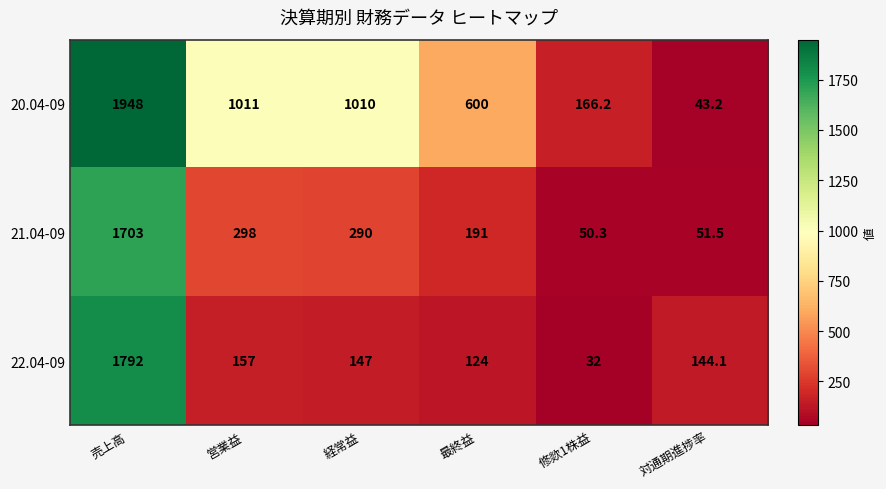

At 売上高, list the series in order from largest to smallest.

20.04-09, 22.04-09, 21.04-09